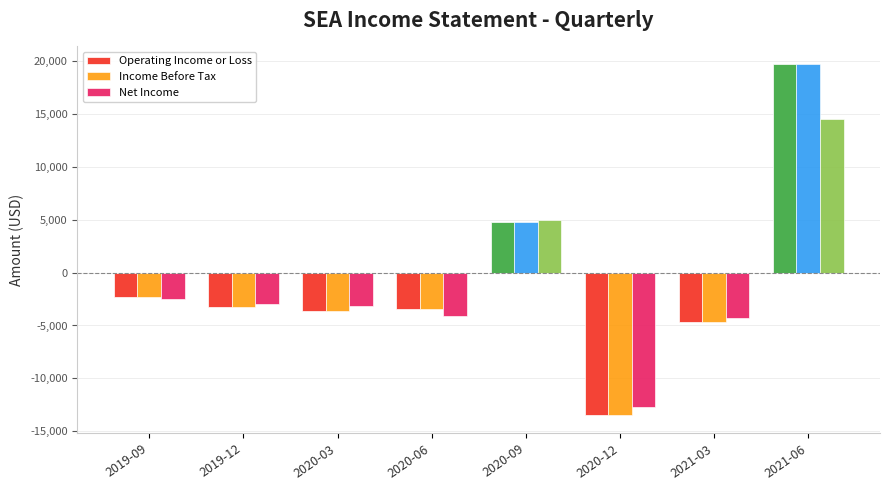

At which category is the sum across all series the highest?

2021-06